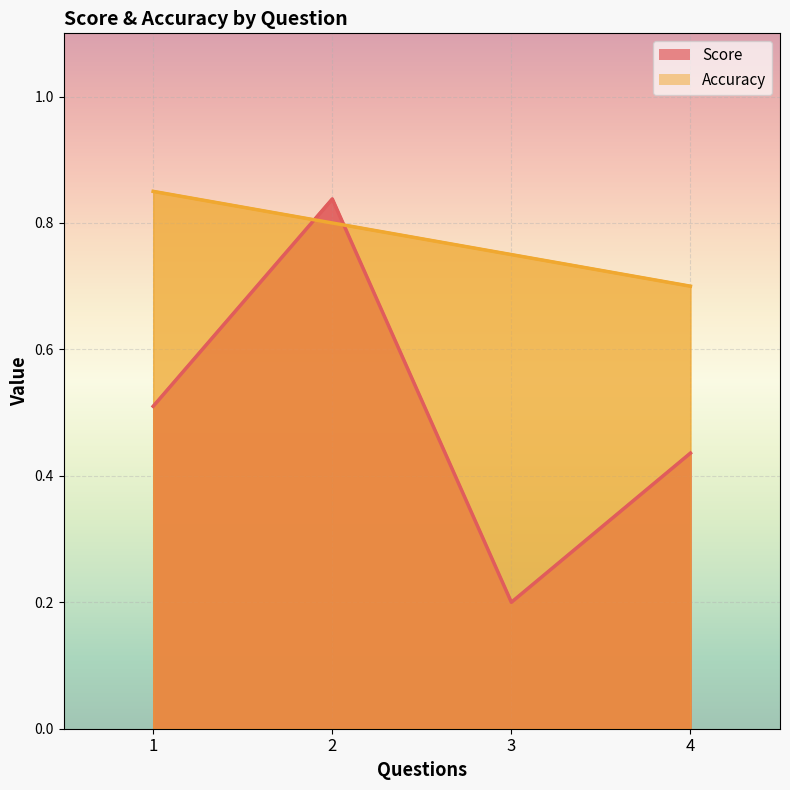

Which series has the widest spread of values?

Score